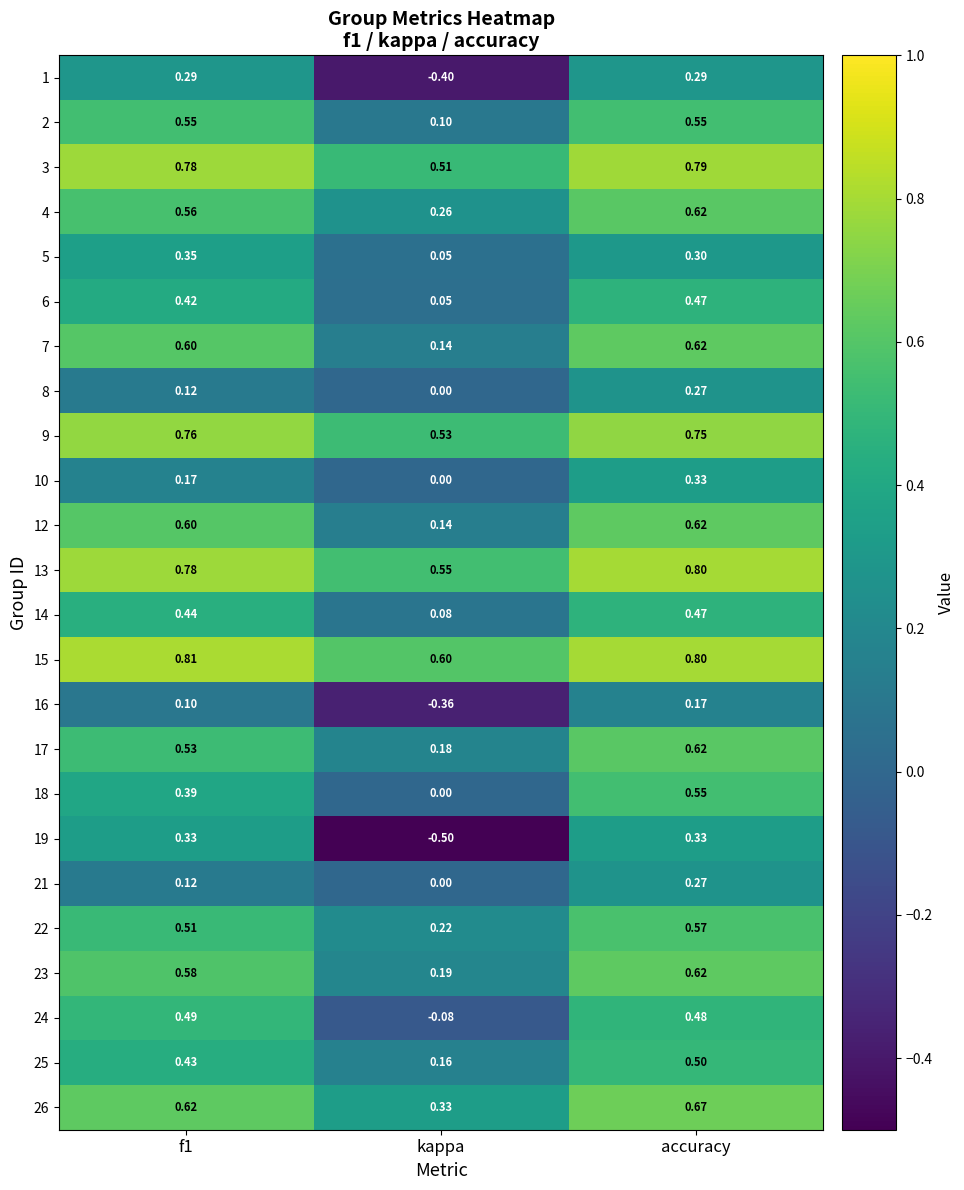

At which category is the sum across all series the highest?

accuracy